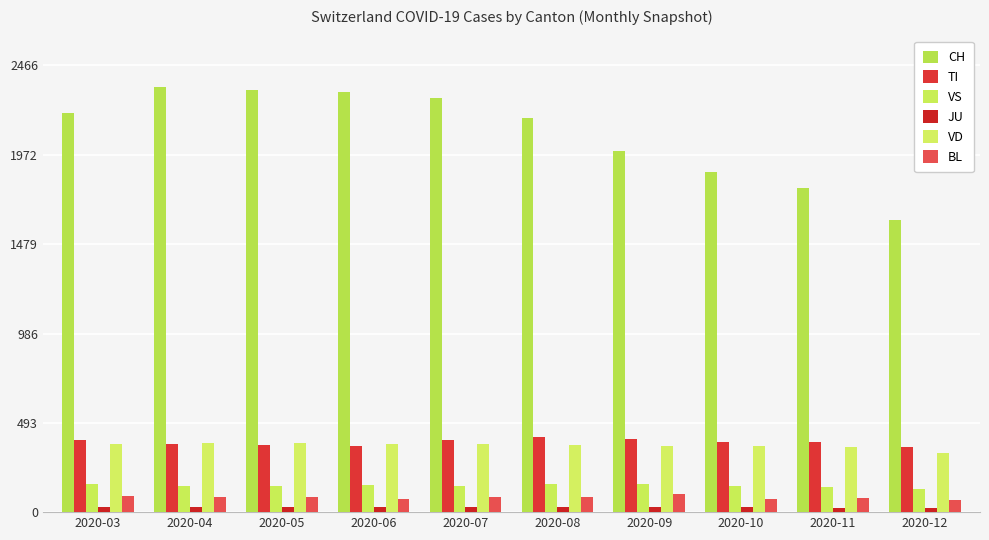

Is it true that BL equals 86 at 2020-08?

True